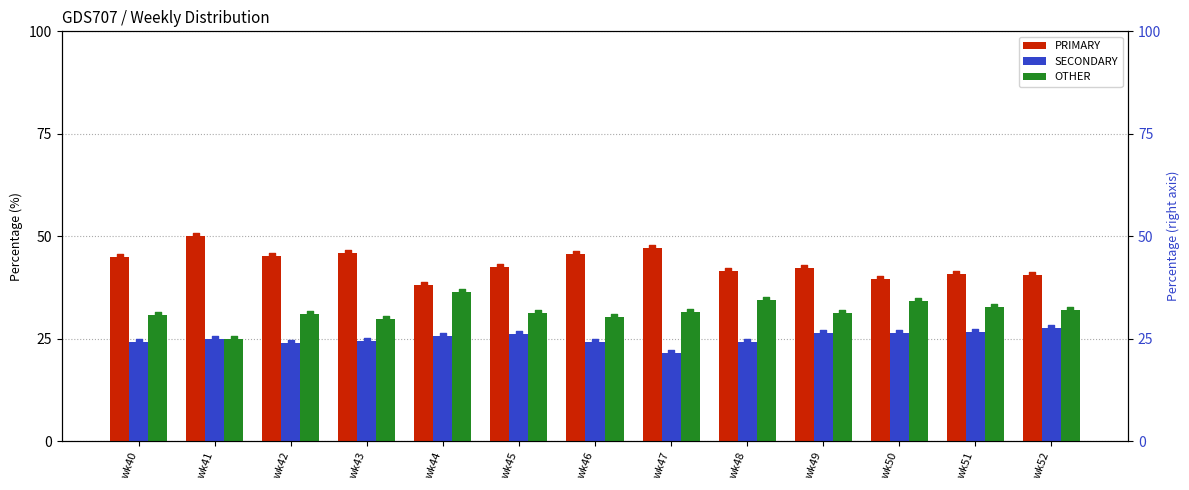

Which series has the largest Y range (max minus min)?

PRIMARY